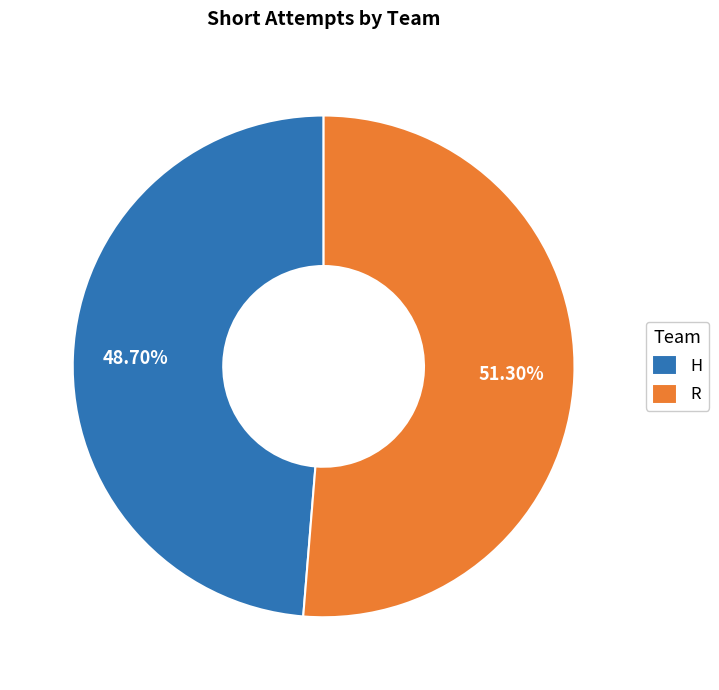

True or false: H accounts for 49% of the total.

True